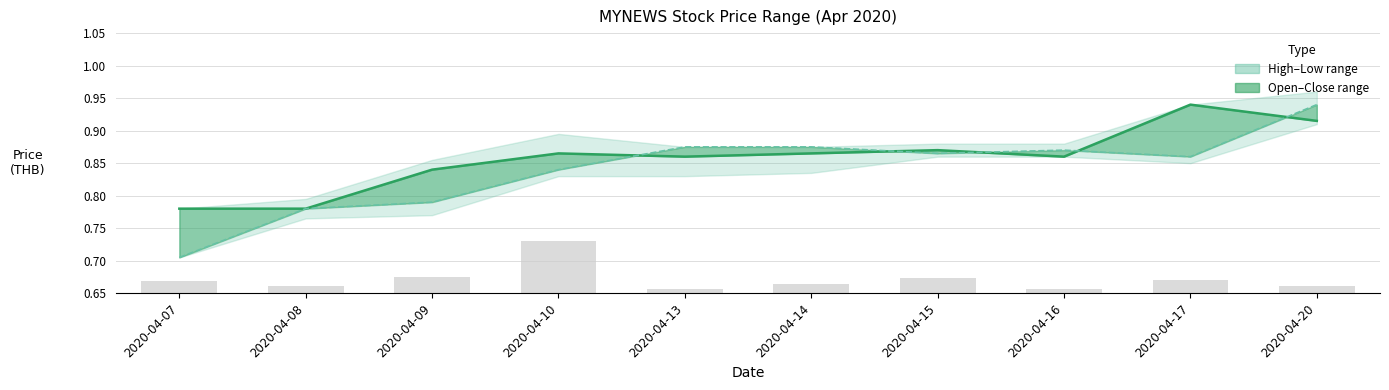

The low series shows 0.4 at 2020-04-17. True or false?

False